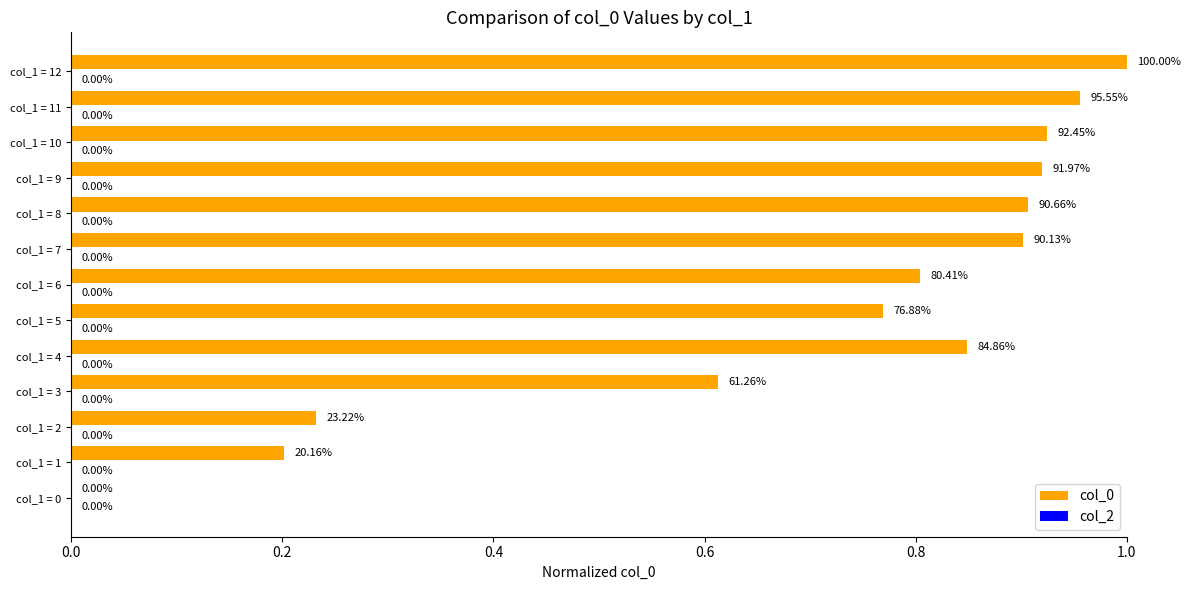

What is the sum of the values at col_1 = 10 and col_1 = 7?

1.8